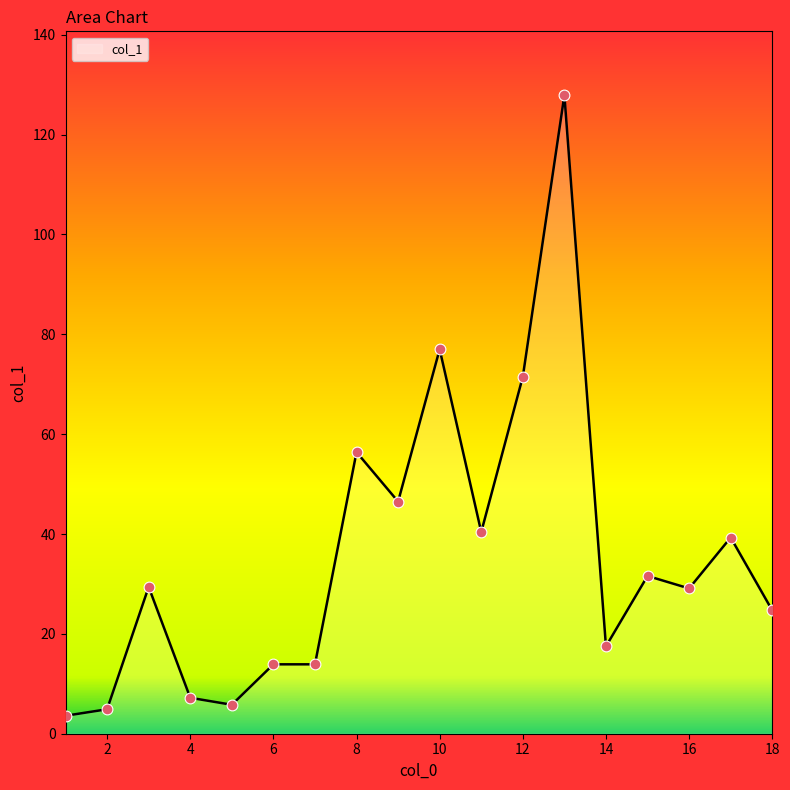

What is the maximum value shown in the chart?

127.9